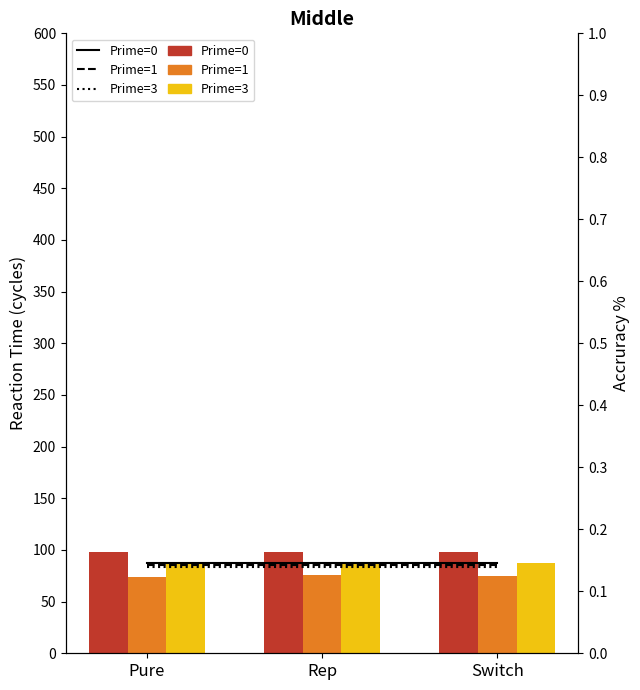

What is the average value of the Prime=1 series?

74.6